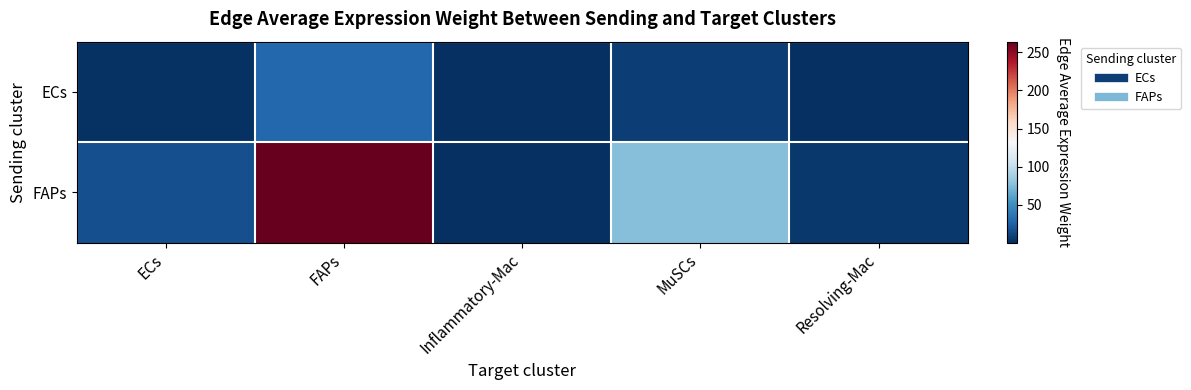

Reading right to left, extract all data points from this chart.

ECs: Resolving-Mac=0.6	MuSCs=8.1	Inflammatory-Mac=0.1	FAPs=28.1	ECs=1.7
FAPs: Resolving-Mac=5.2	MuSCs=75.6	Inflammatory-Mac=0.9	FAPs=264.1	ECs=16.4